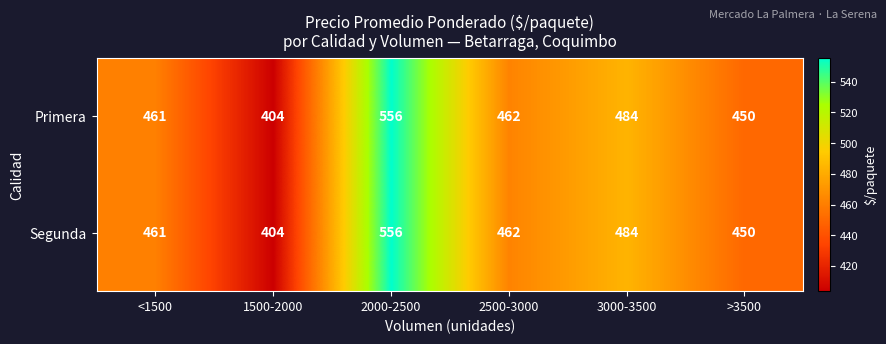

What is the highest value of the Segunda series?

556